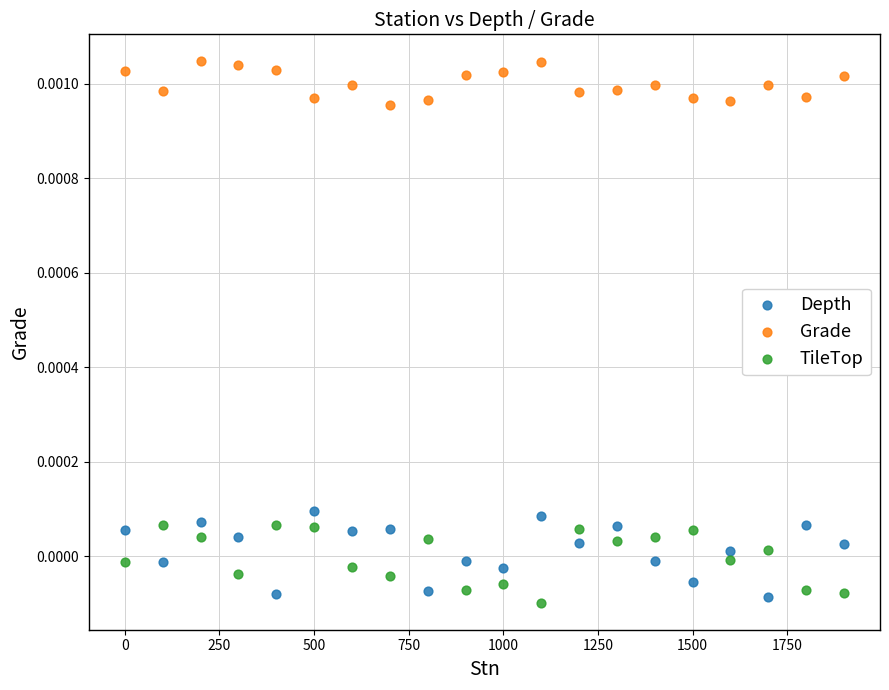

Which series has the widest spread of Y values?

Depth